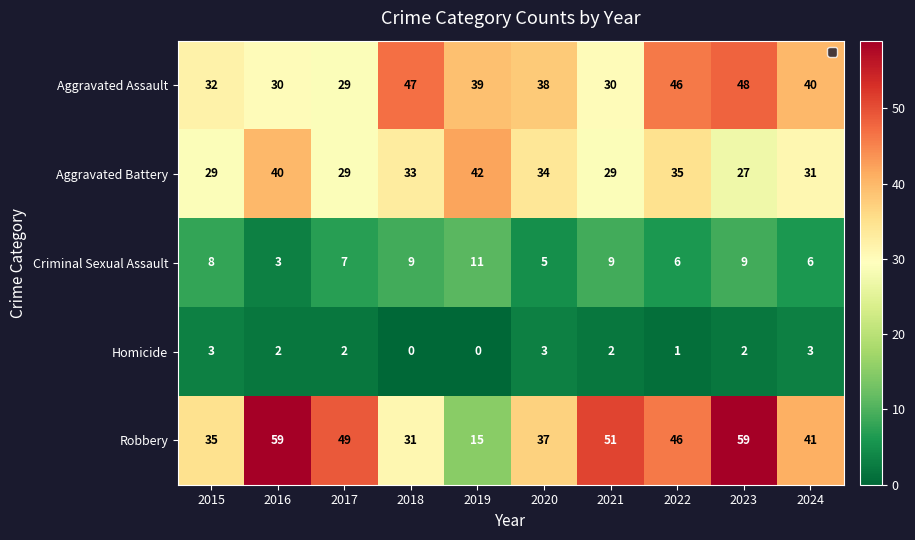

How many categories are shown in the chart?

10